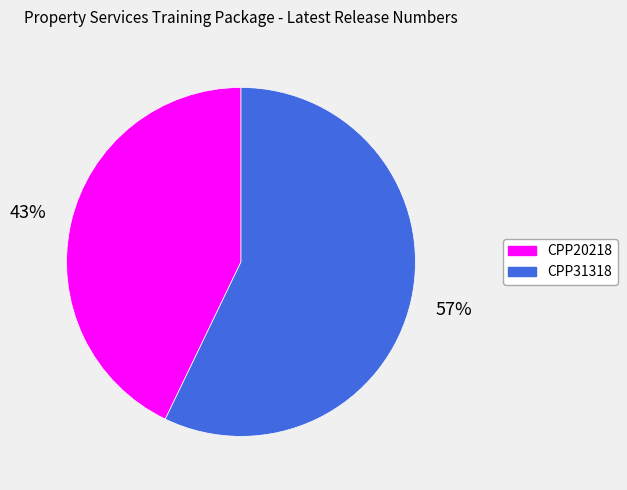

Which category has the biggest portion of the pie?

CPP31318